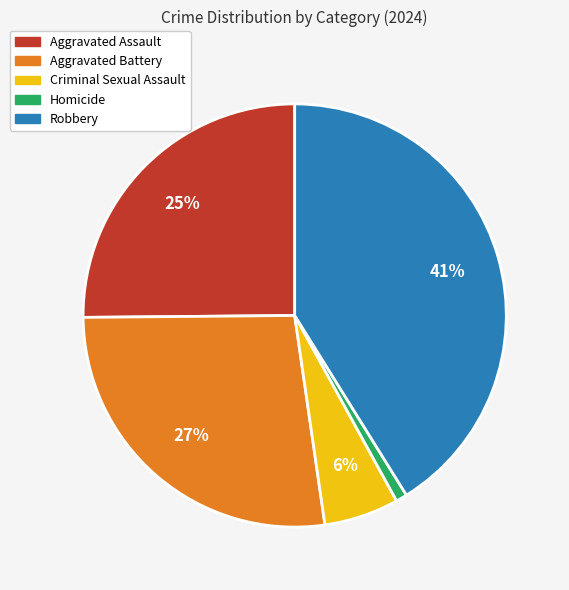

Does Robbery represent more than half of the total?

No